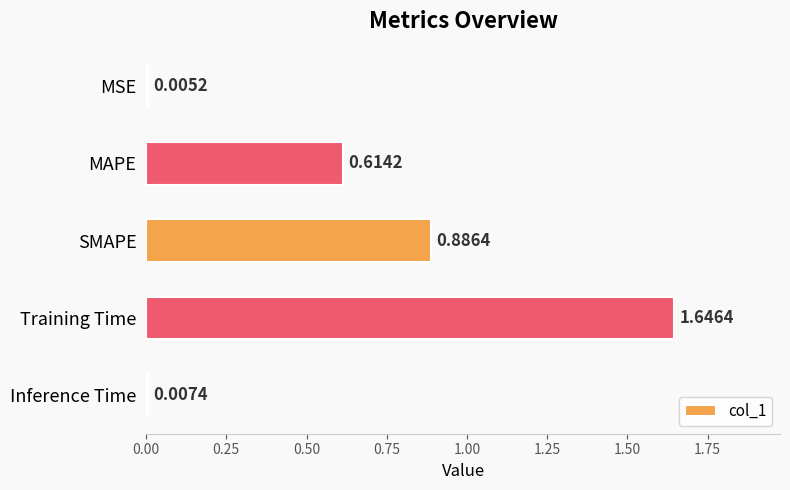

Are the bars grouped side by side (vs. stacked)?

No